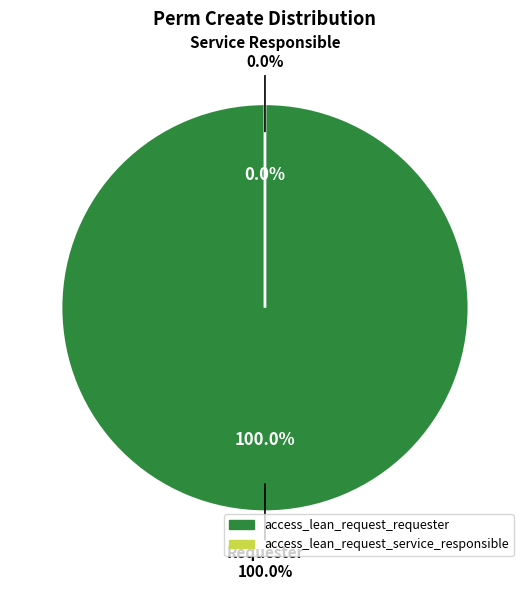

What is the majority slice?

access_lean_request_requester